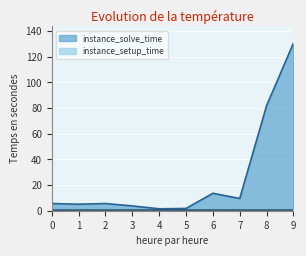

Is the value of instance_setup_time at 2 greater than the value of instance_solve_time at 0?

No